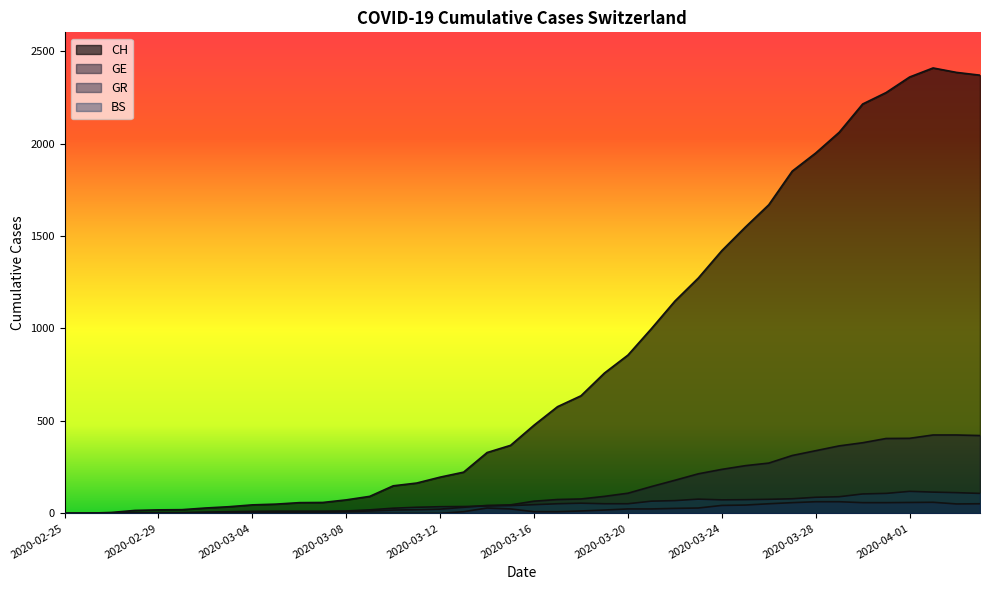

Where is the first local maximum for CH?

2020-04-02